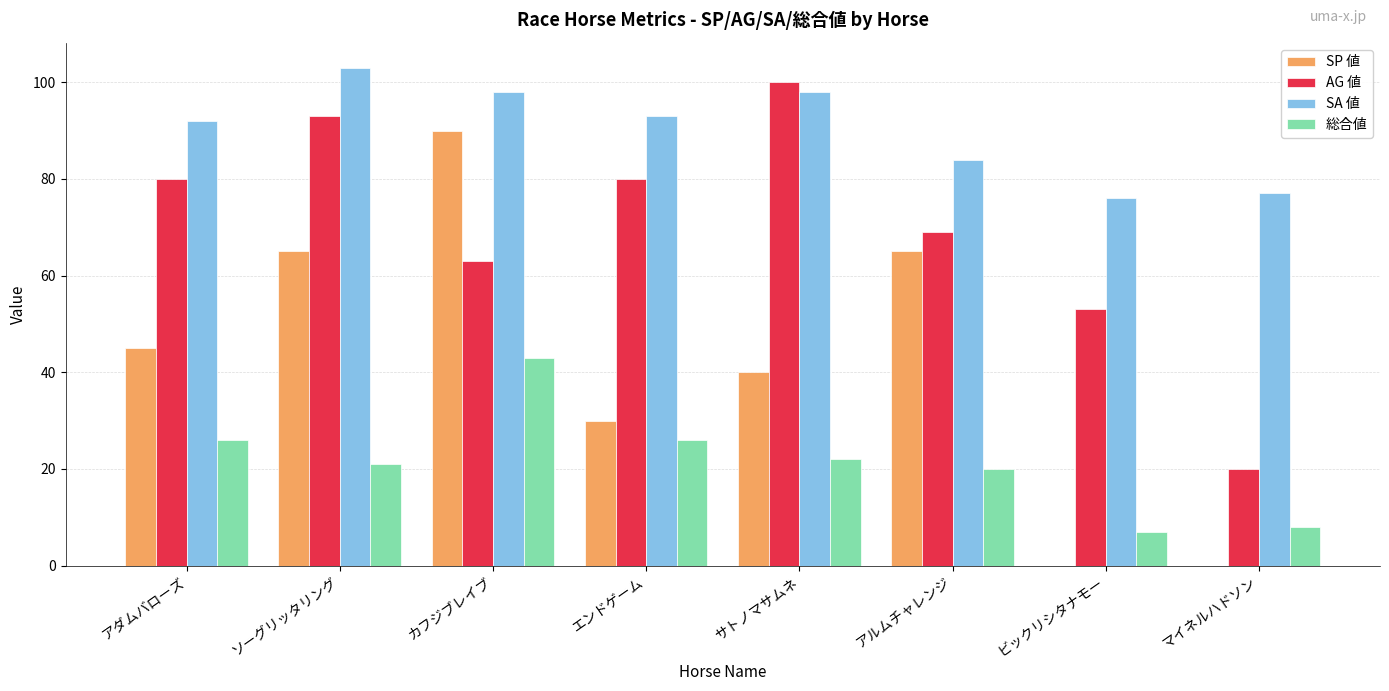

What are all the series names shown in the legend?

SP 値, AG 値, SA 値, 総合値